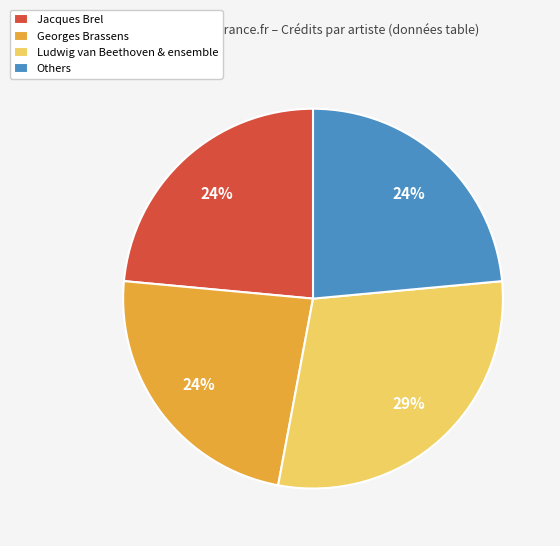

Count the number of slices in the pie.

4